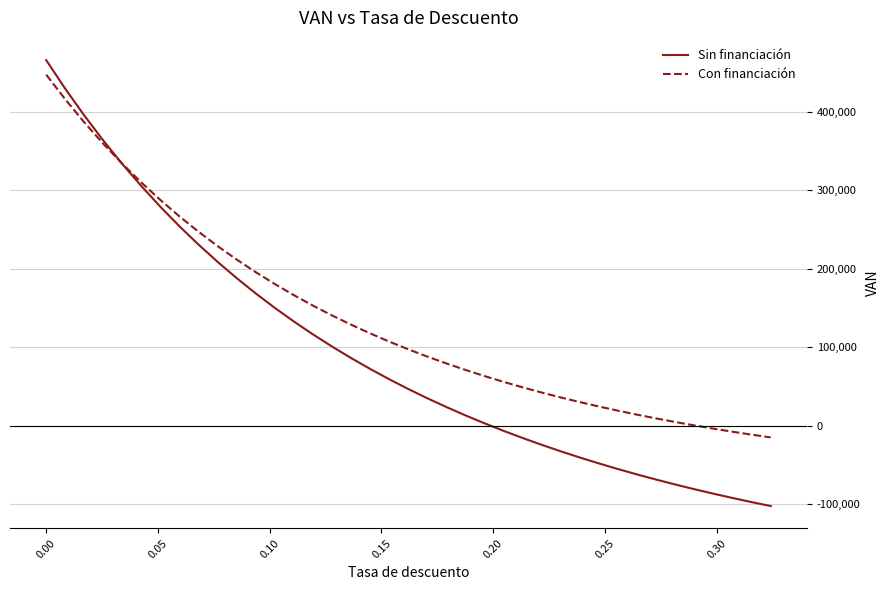

What is the minimum value for Con financiación?

-14709.7